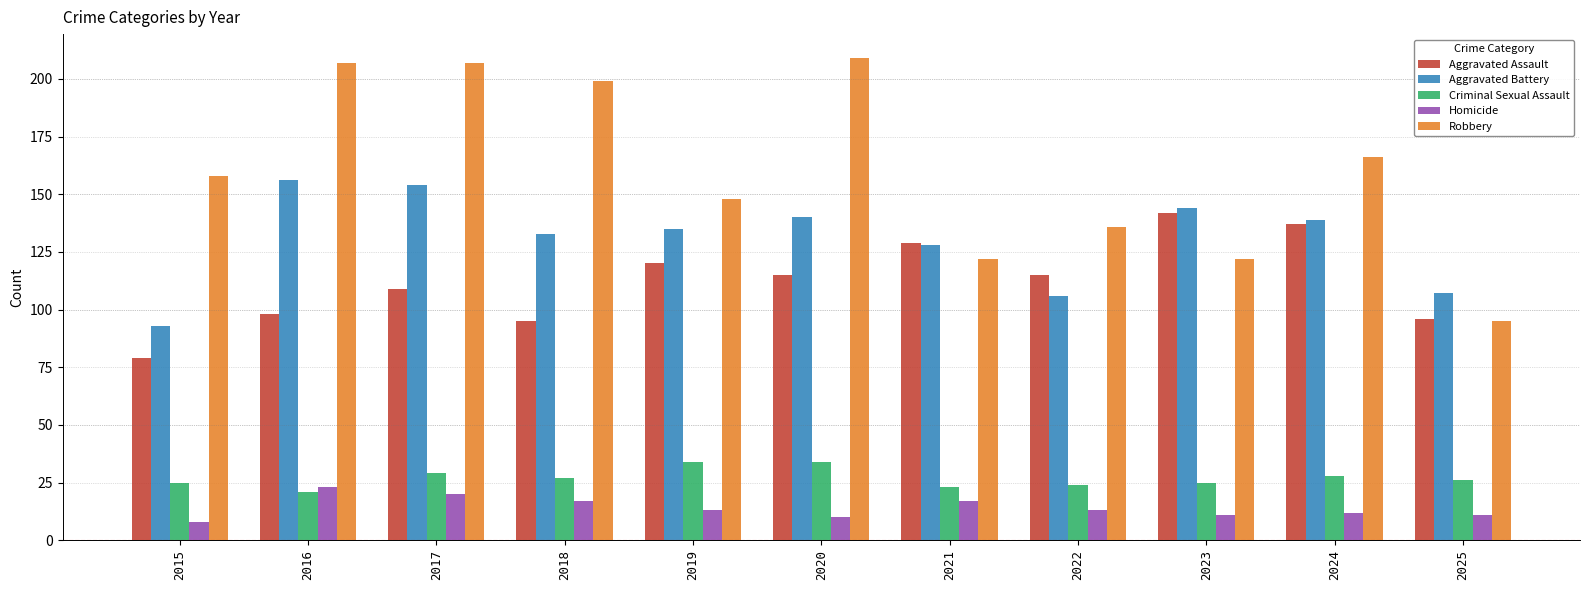

Is it true that Robbery equals 239 at 2015?

False